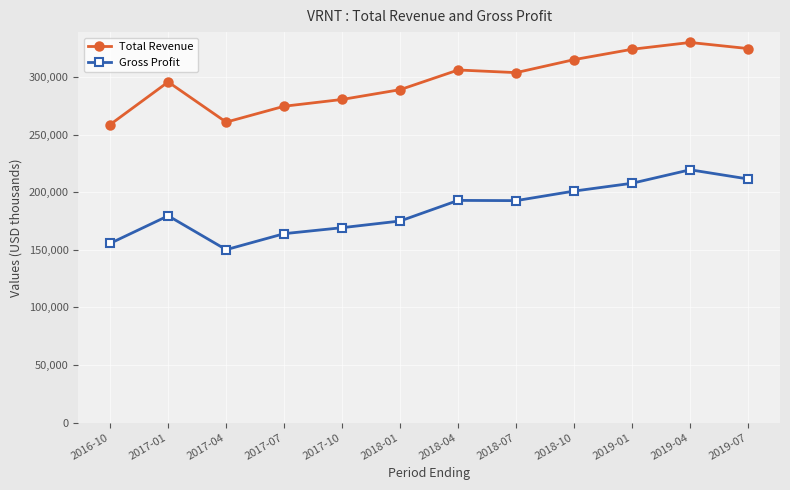

How many data points does each series have?

12